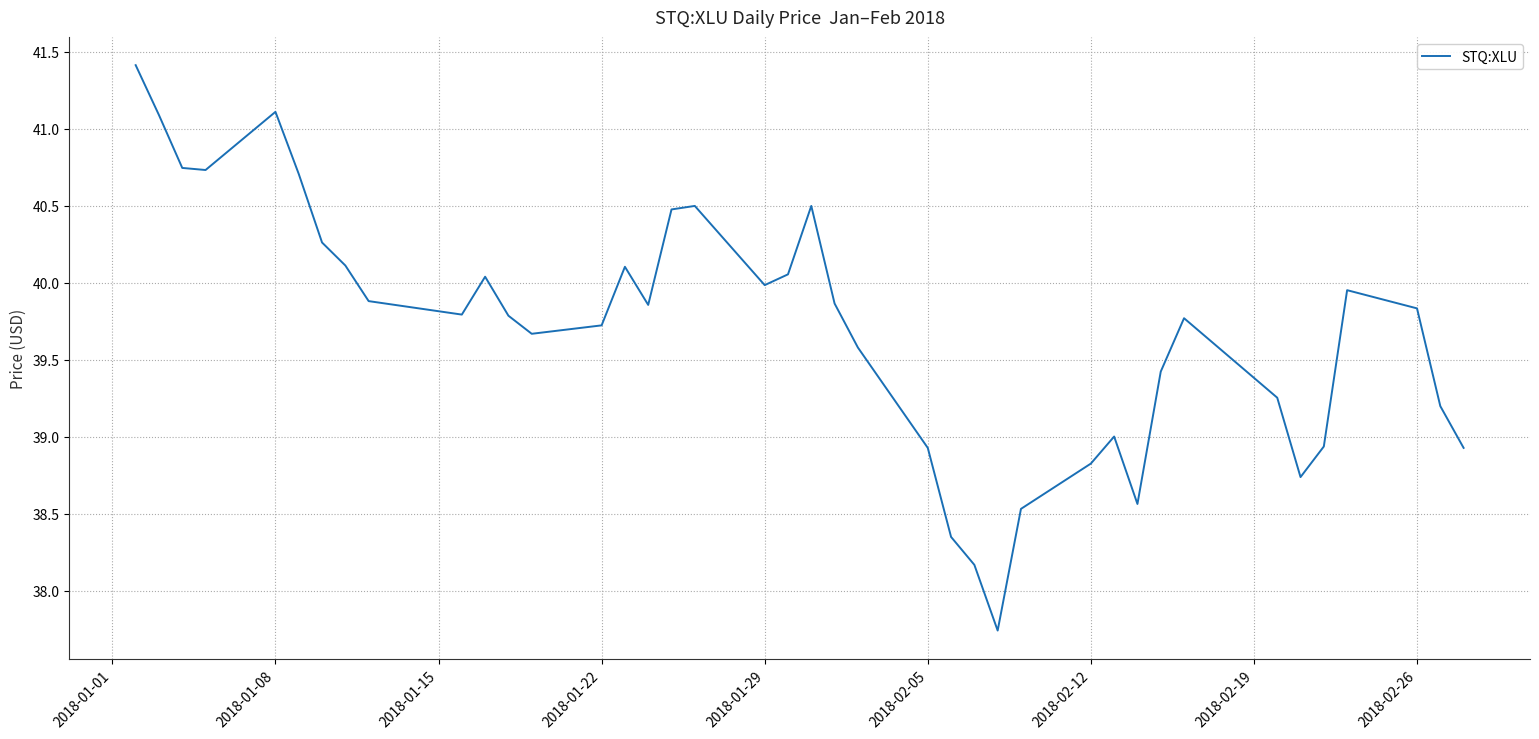

What is the maximum value shown in the chart?

41.4